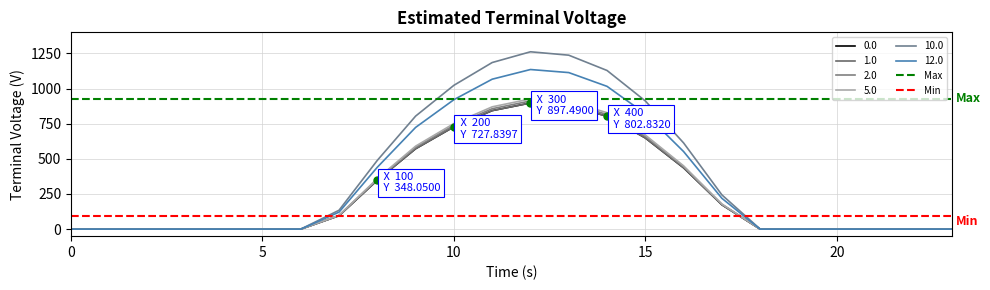

Which series has the largest total across all categories?

Max